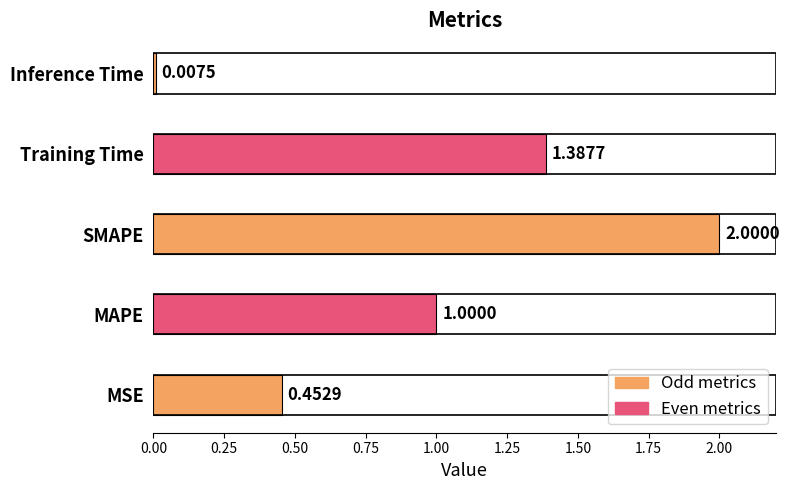

Where is the data nearest to the value 1?

MAPE